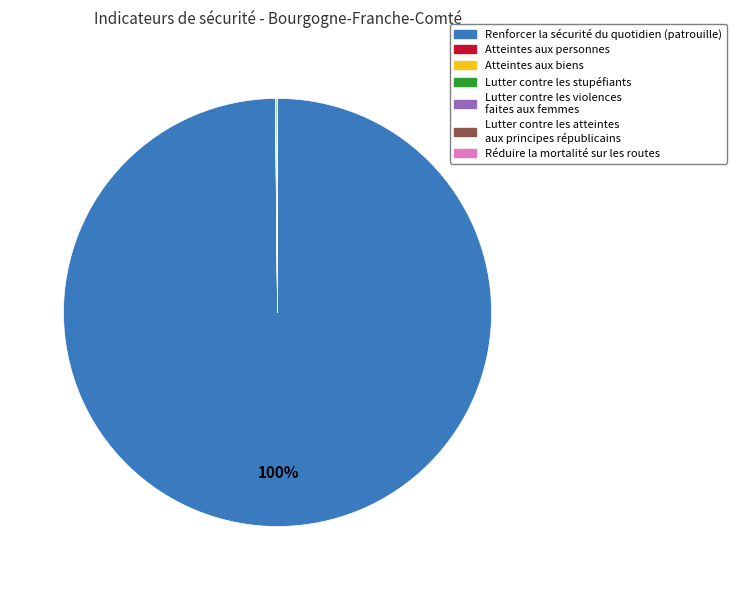

Is it true that Renforcer la sécurité du quotidien (patrouille) is 100% of the pie?

True